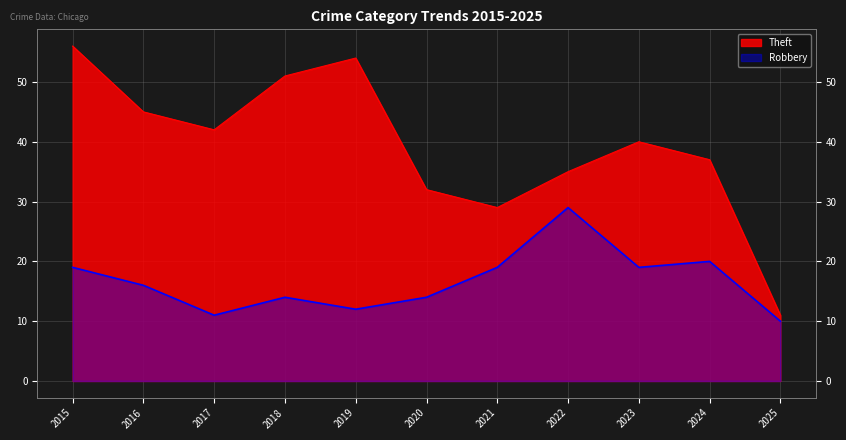

Which series has the largest total across all categories?

Theft